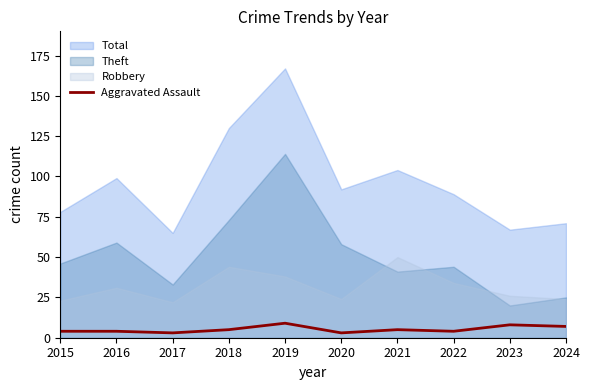

At which category does the data reach its first local valley?

2017